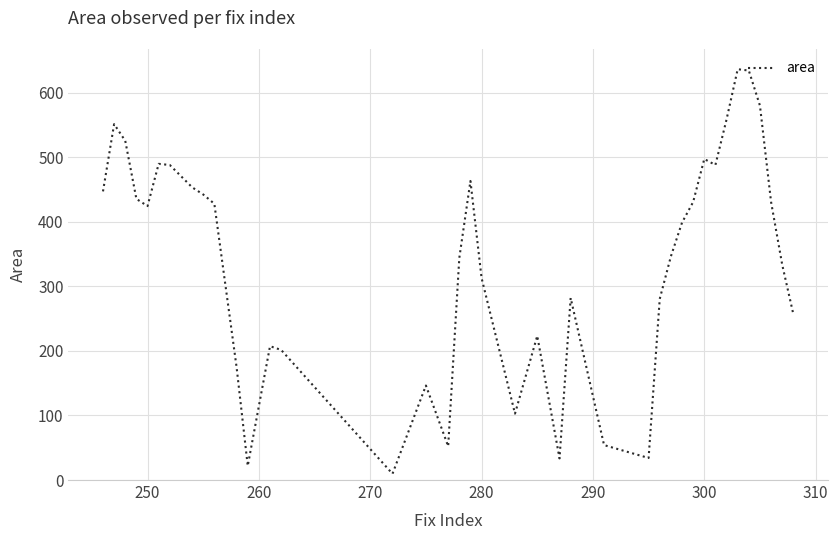

How many values are below 424?

20